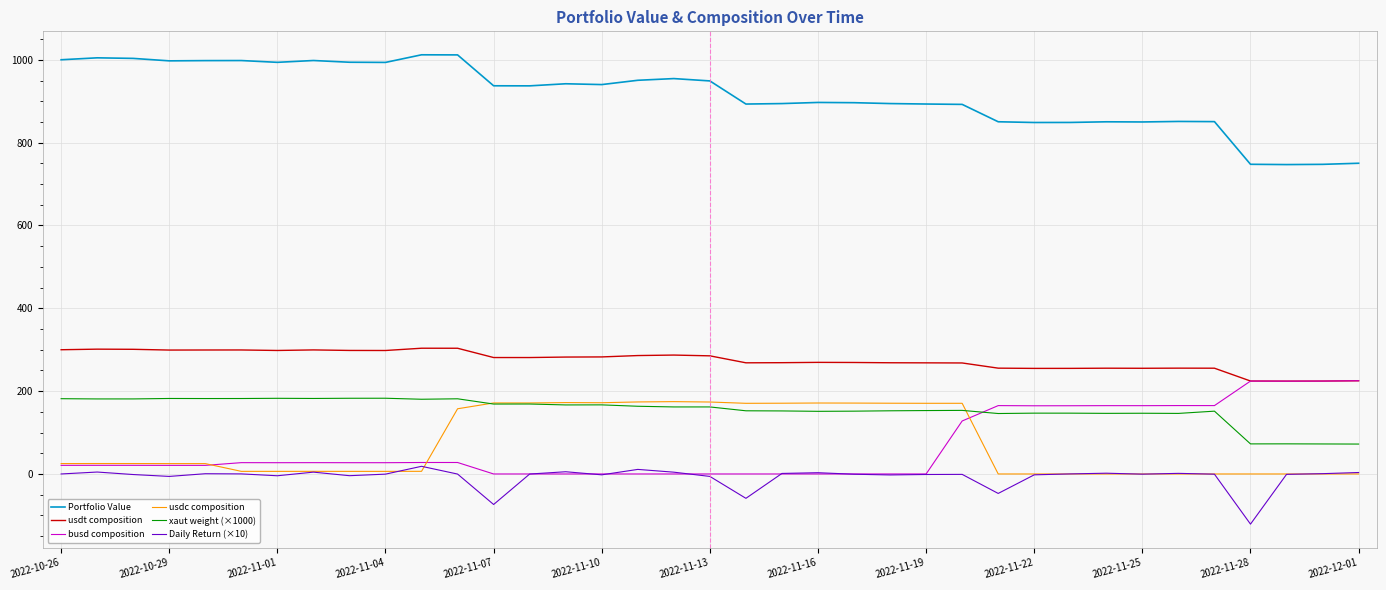

What is the maximum value for busd composition?

225.1